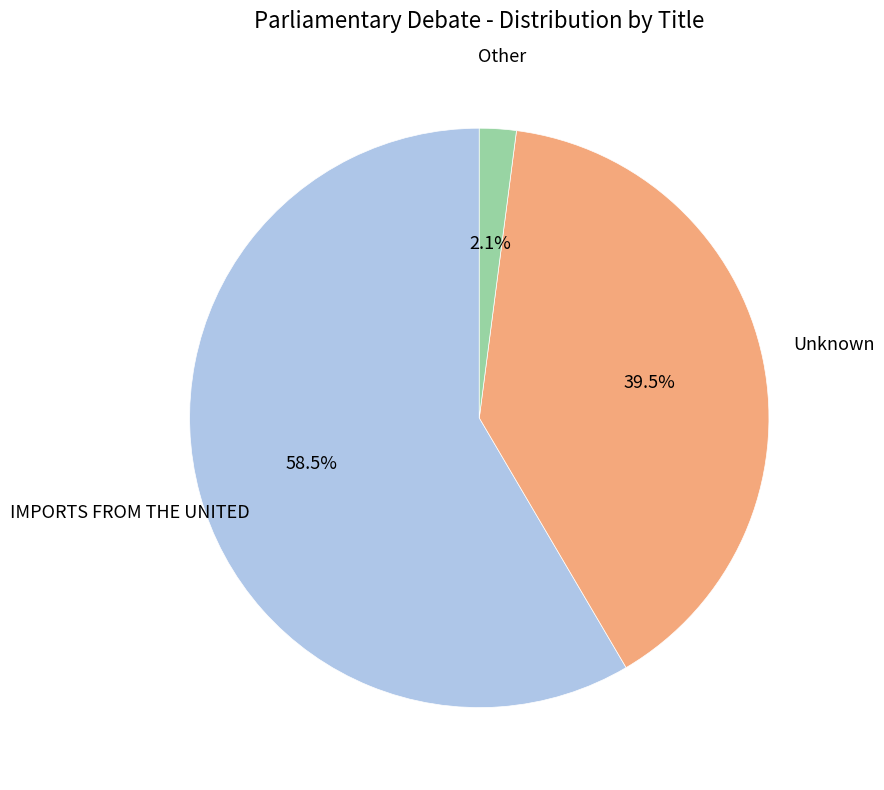

To the nearest percent, what is the combined percentage of IMPORTS FROM THE UNITED and Unknown?

98%